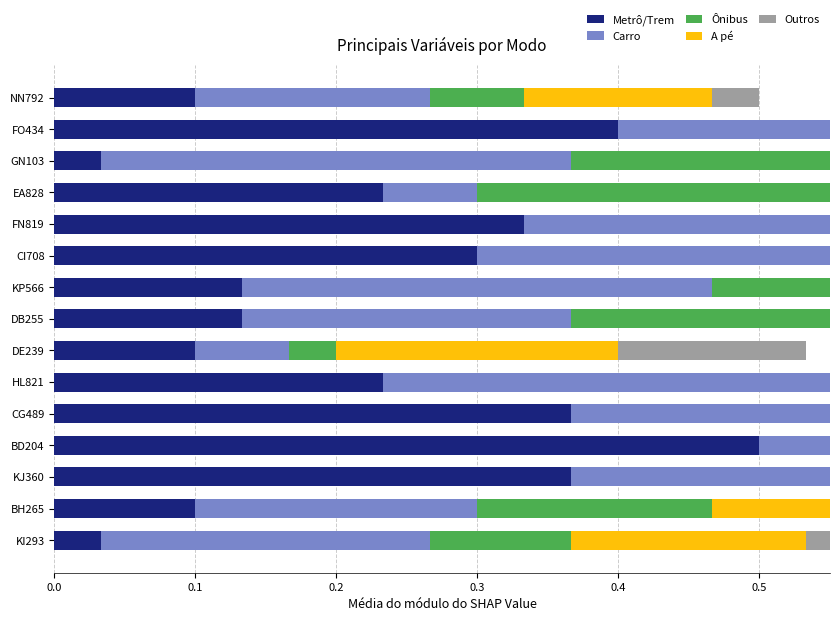

The A pé series shows 0.2 at CG489. True or false?

True